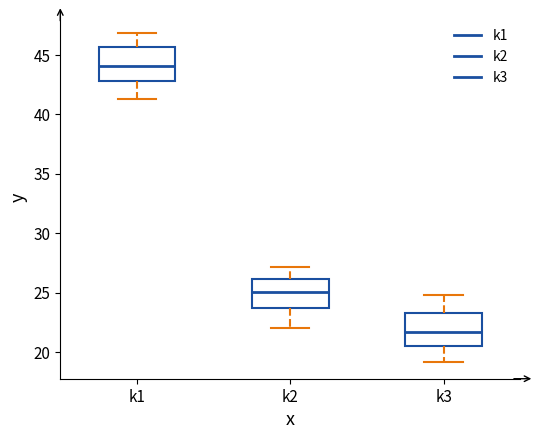

Where does the lower whisker of the box for k3 end on the y-axis? The values are not printed on the chart, so give them approximately, as read against the axis.

19.0